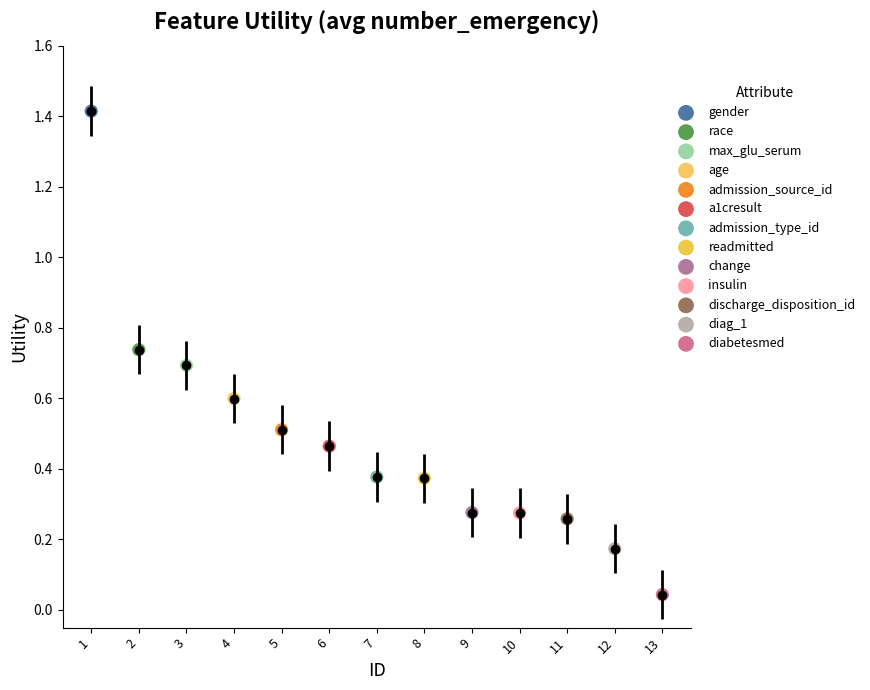

What are all the series names shown in the legend?

gender, race, max_glu_serum, age, admission_source_id, a1cresult, admission_type_id, readmitted, change, insulin, discharge_disposition_id, diag_1, diabetesmed